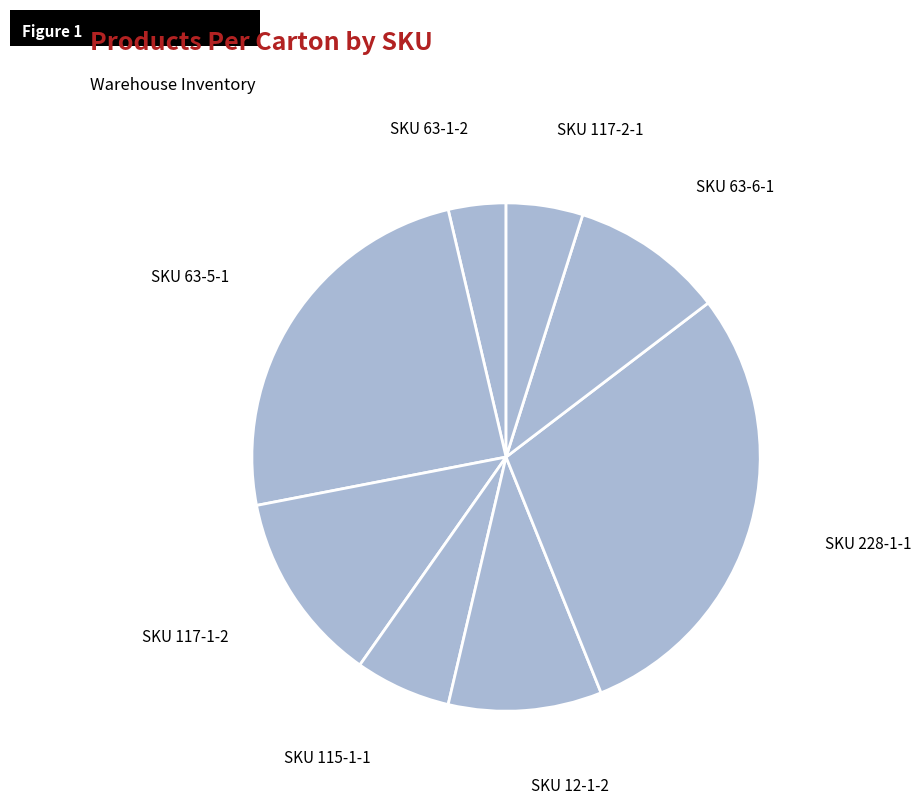

Is there a majority slice in this chart?

No